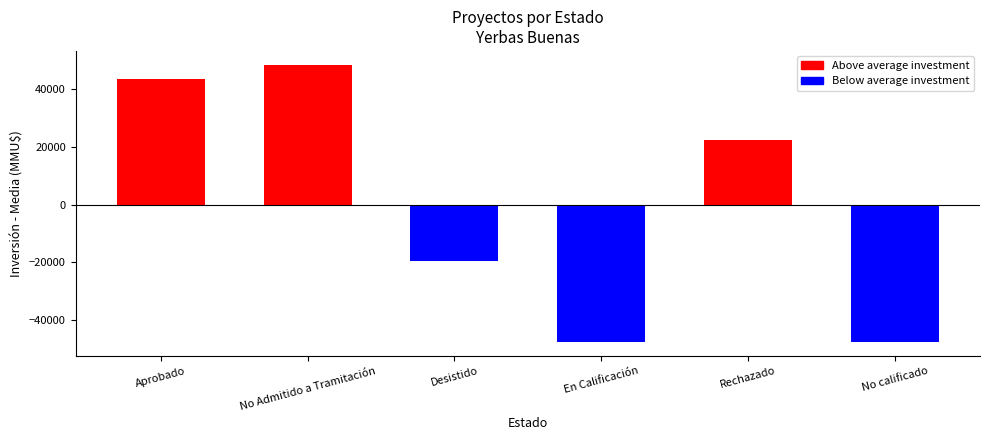

Reading right to left, list all the values displayed in this chart.

No calificado=-47595.3	Rechazado=22404.7	En Calificación=-47595.3	Desistido=-19345.3	No Admitido a Tramitación=48520.7	Aprobado=43610.7